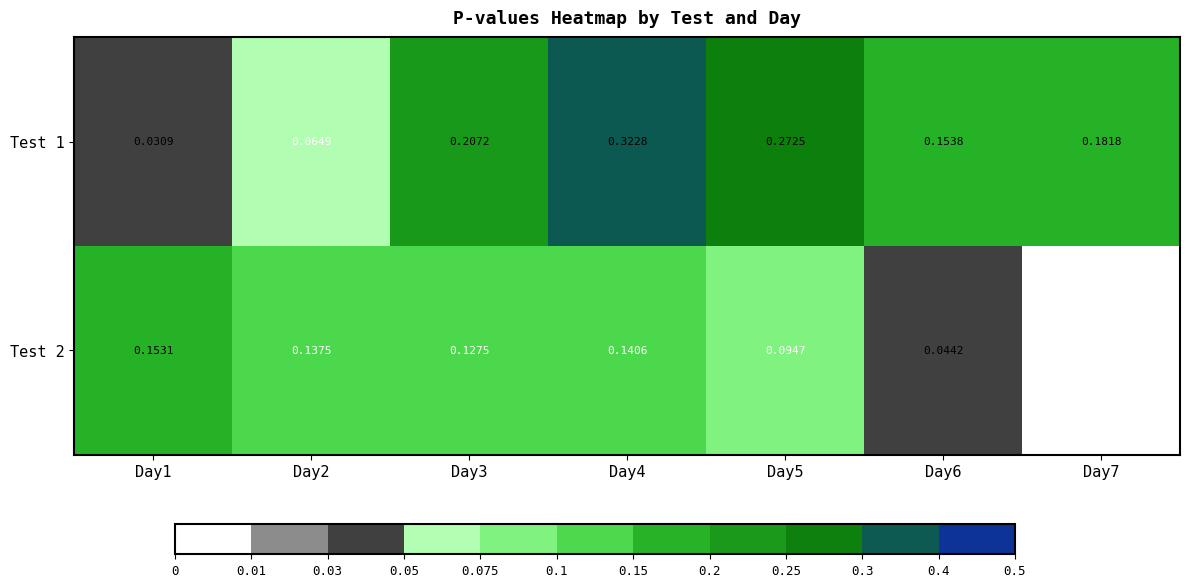

At Day1, list the series in order from largest to smallest.

Test 2, Test 1